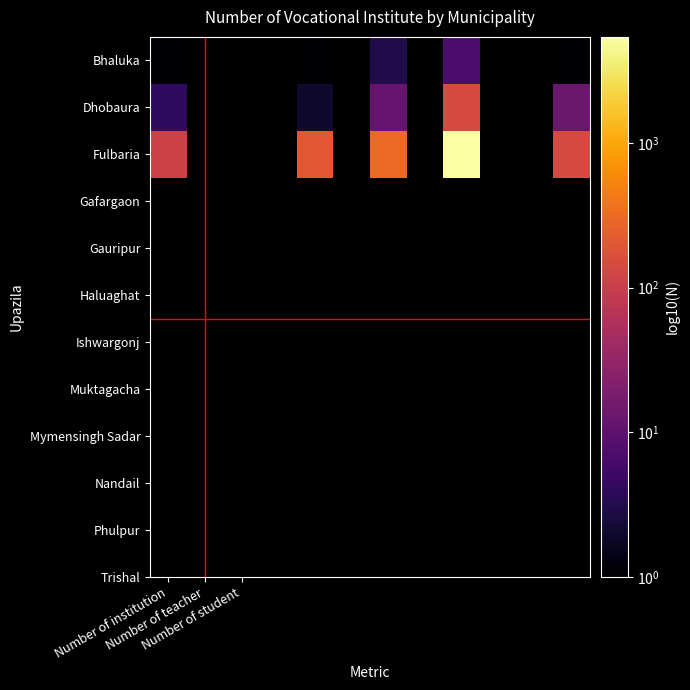

How many data points in Bhaluka are above 3?

1